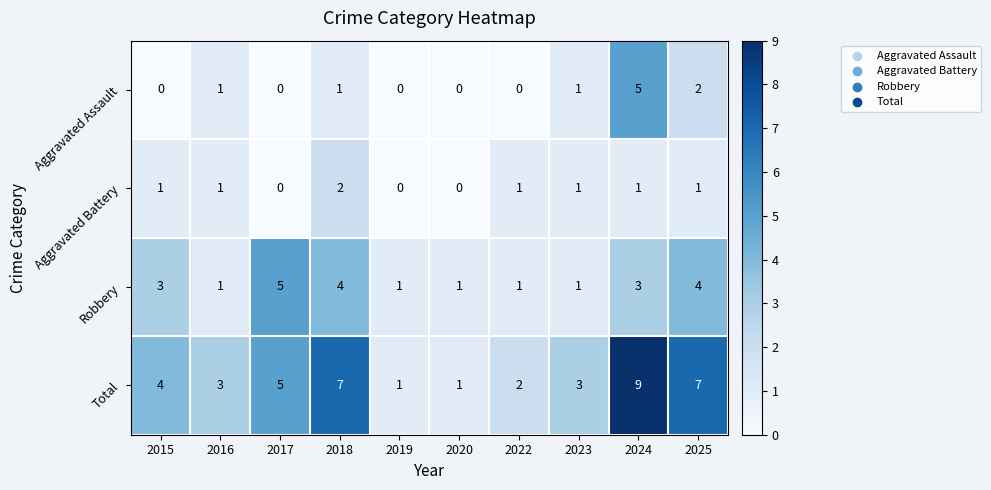

Which series has the largest total across all categories?

Total